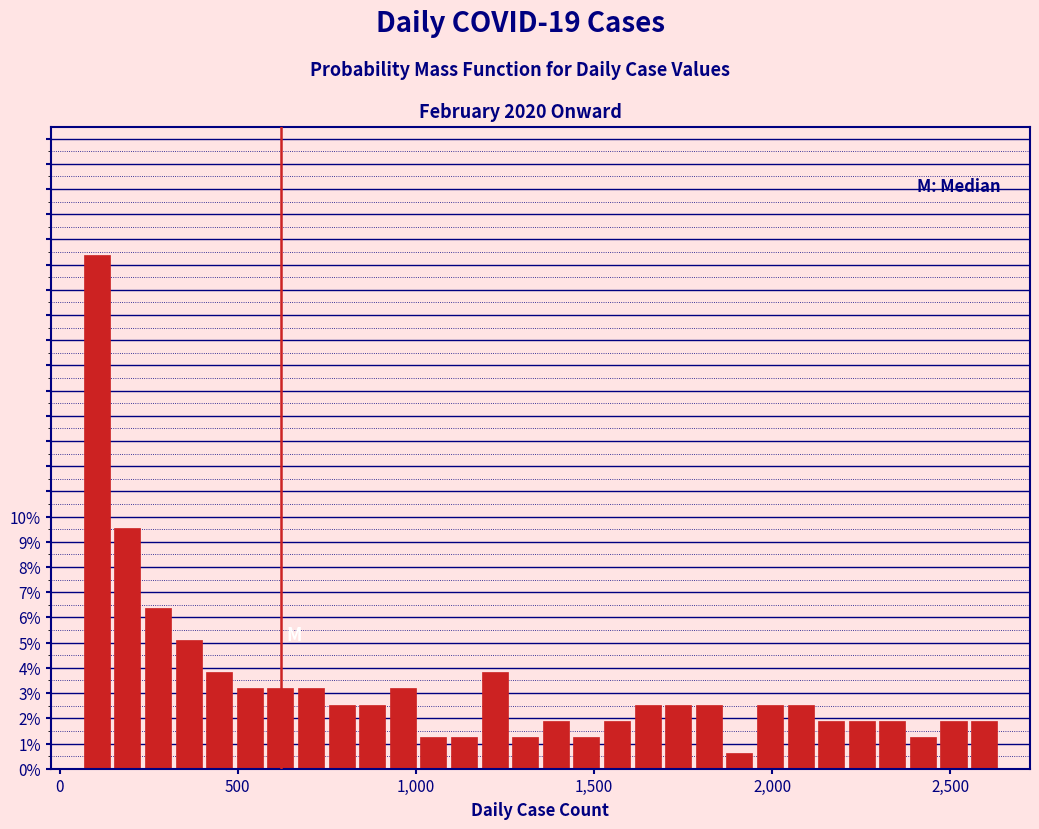

Read against the x-axis, roughly where is the centre of the tallest bar?

100